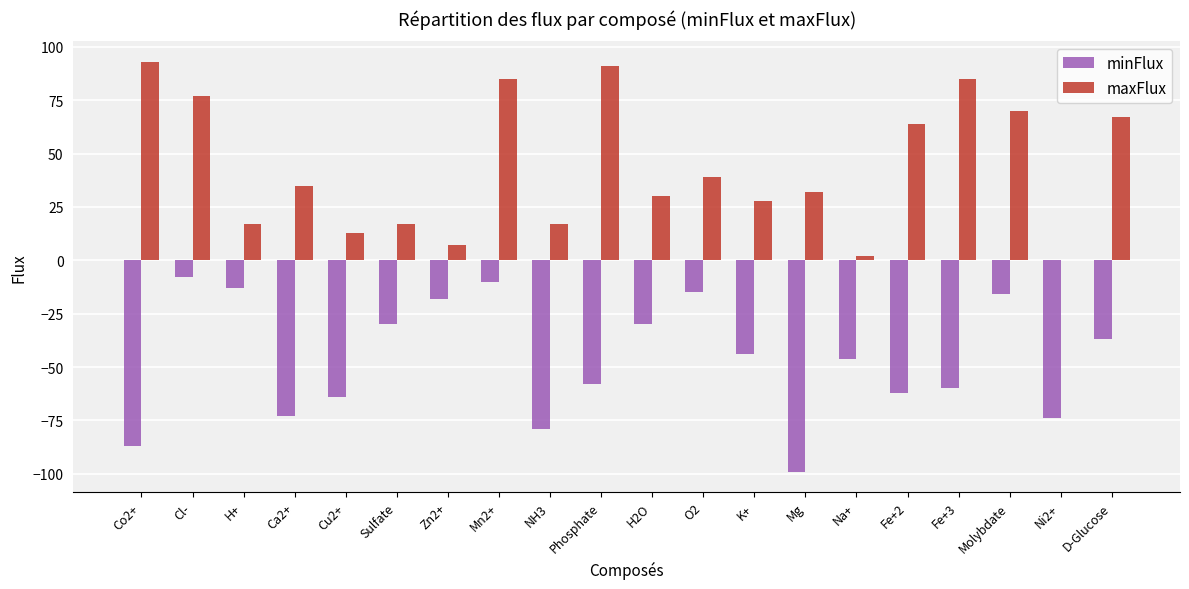

The value of minFlux at Cl- is -8. True or false?

True